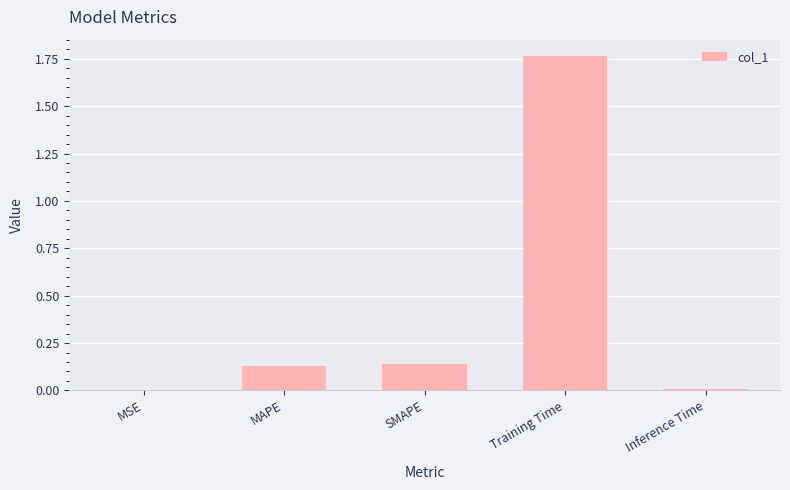

Is it true that the value at MSE is 0.0?

True